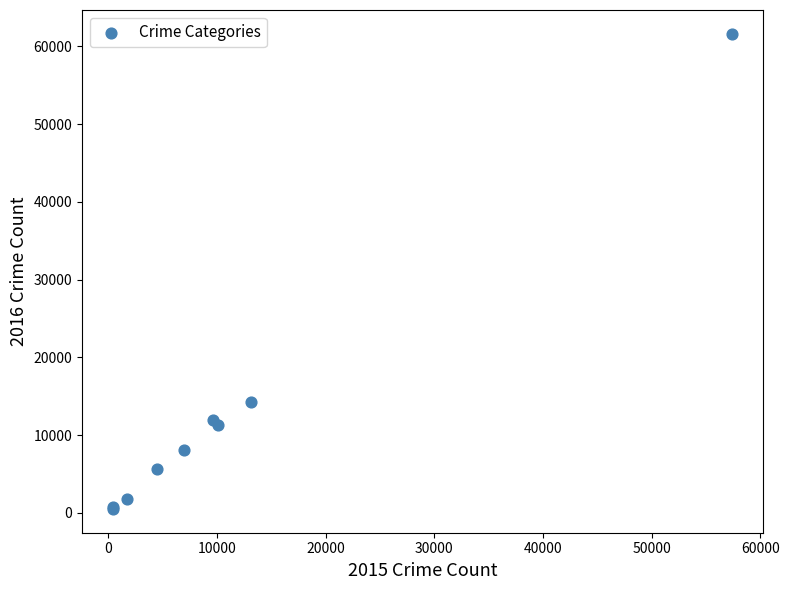

What Y value in the scatter plot is closest to 31069?

14289